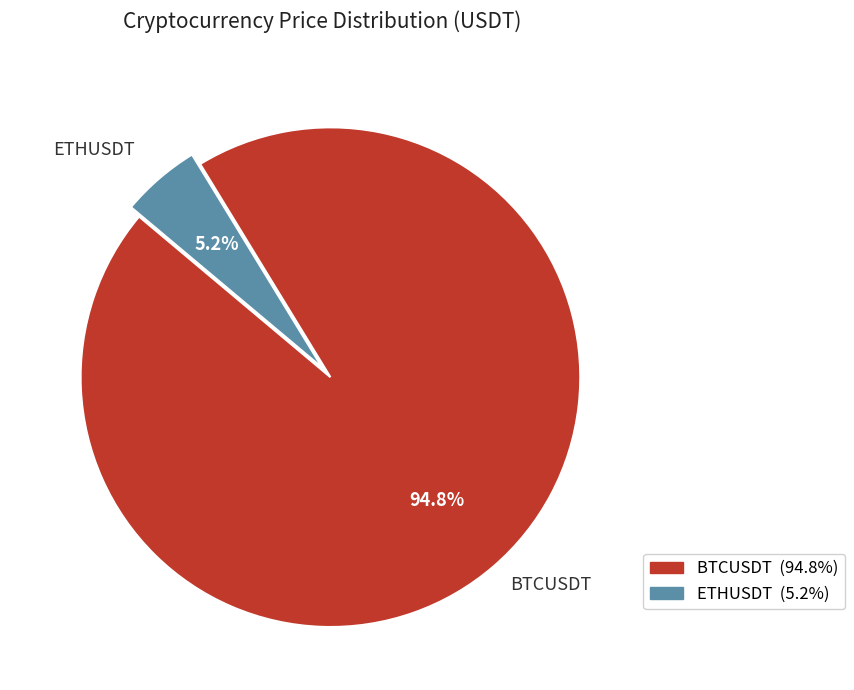

Between ETHUSDT and BTCUSDT, which is larger?

BTCUSDT